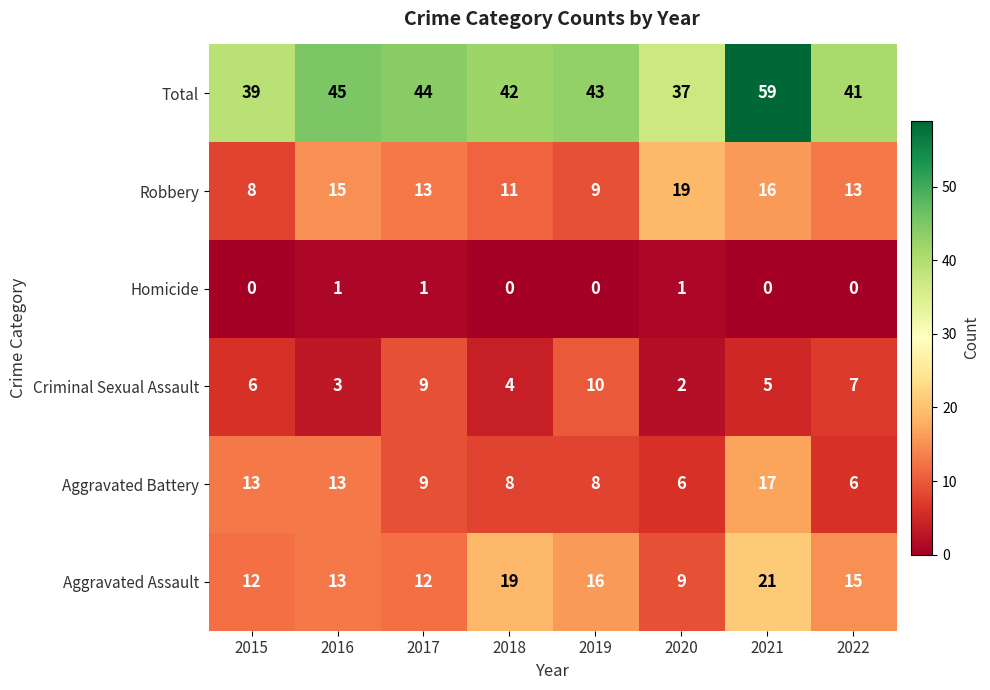

Is it true that Aggravated Battery equals 10 at 2022?

False